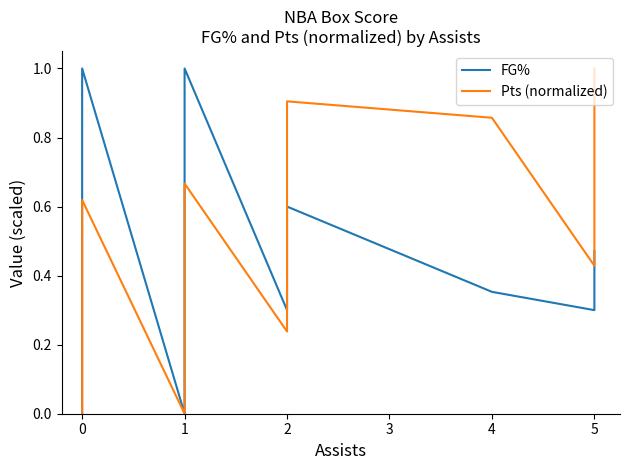

How many intersections are there between FG% and Pts (normalized)?

1